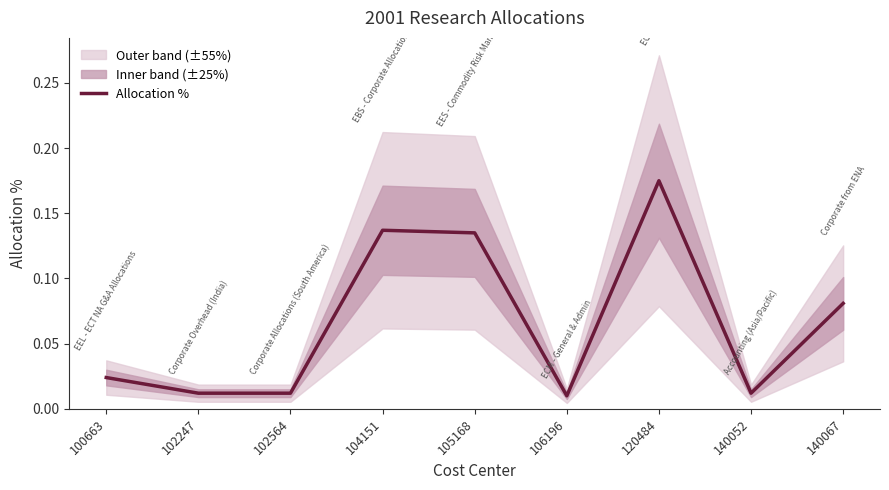

Count the number of categories in the chart.

9